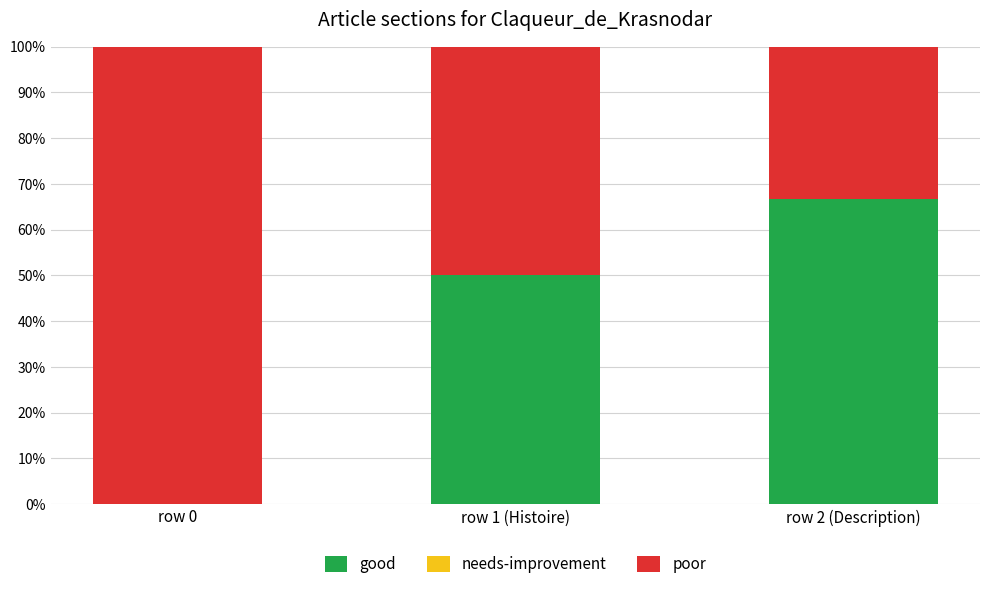

What is the total value across all series at row 1 (Histoire)?

100.0